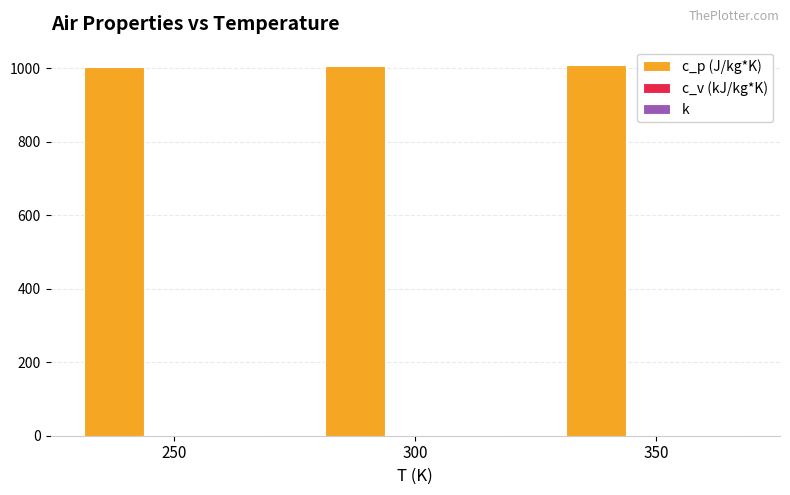

What is the maximum value shown in the chart?

1008.0